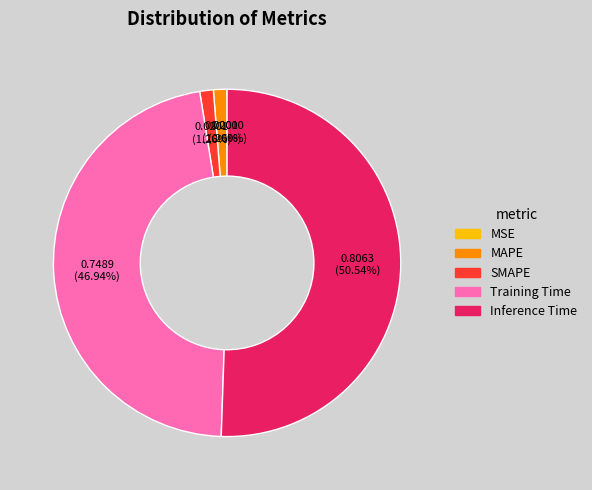

Which slice is the largest?

Inference Time